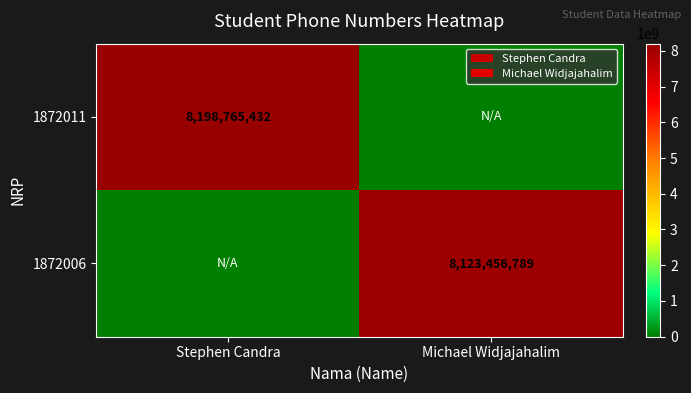

The value of 1872011 at Stephen Candra is 4591992018. True or false?

False